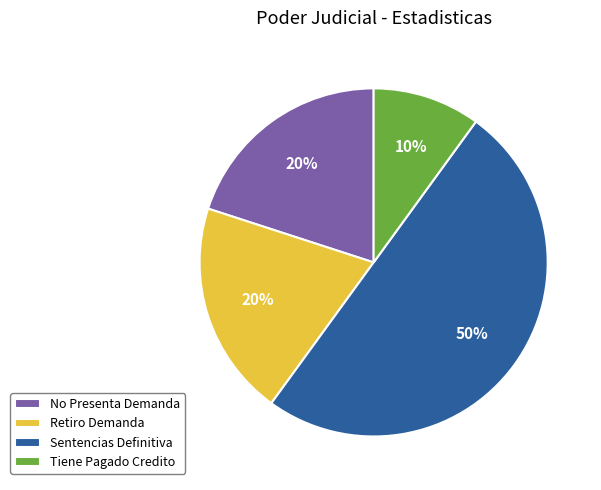

To the nearest percent, what is the combined percentage of Tiene Pagado Credito and No Presenta Demanda?

30%